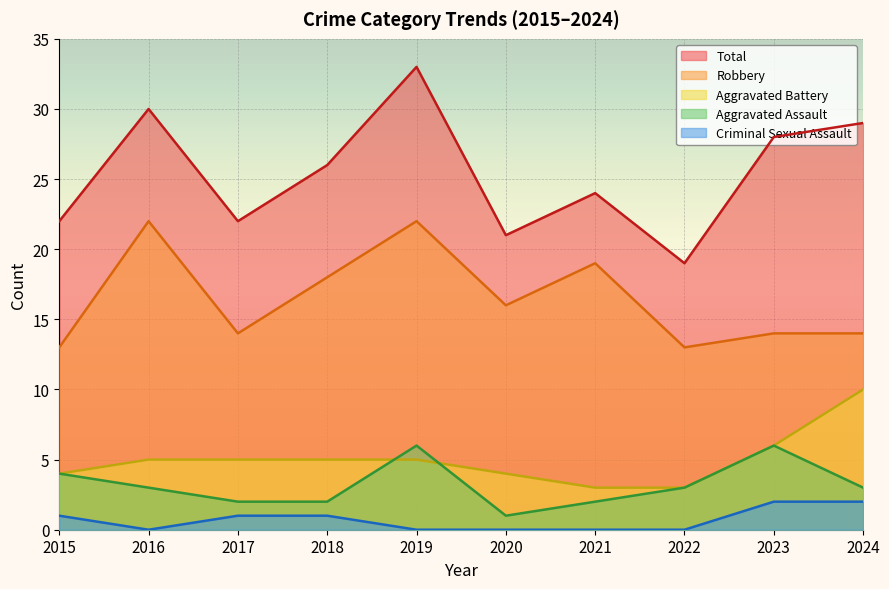

At 2019, list the series in order from largest to smallest.

Total, Robbery, Aggravated Assault, Aggravated Battery, Criminal Sexual Assault